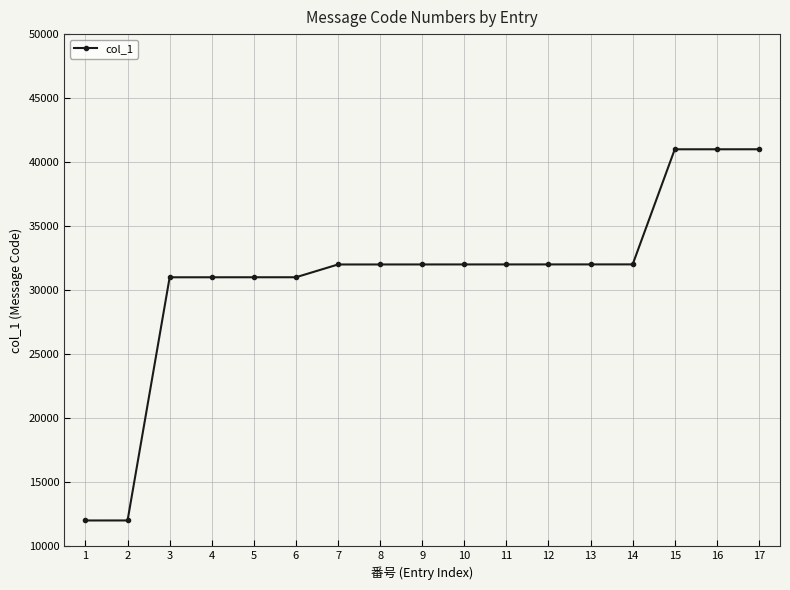

Count the number of categories in the chart.

17